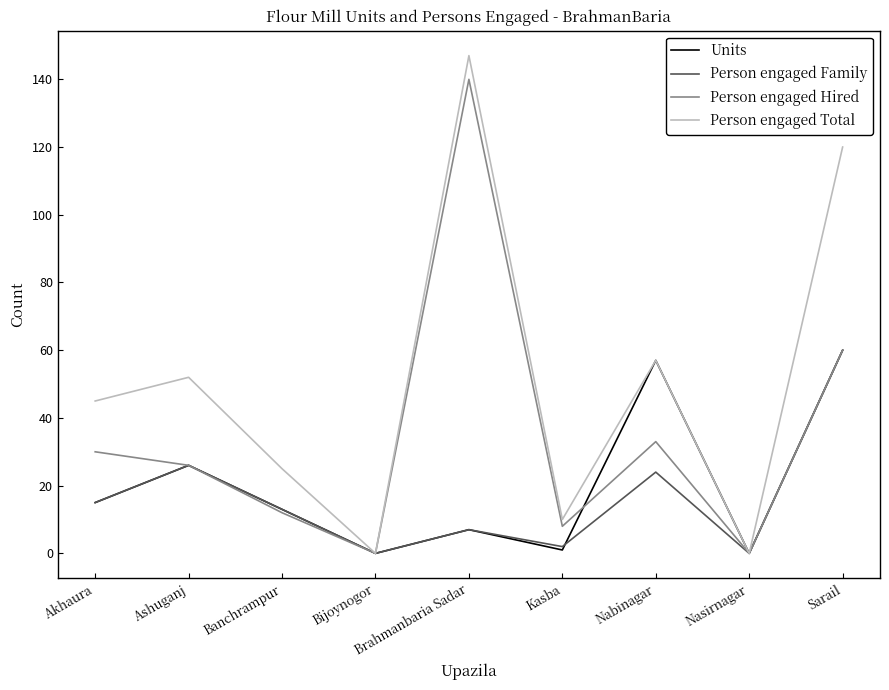

Which series changed the most between Brahmanbaria Sadar and Nabinagar?

Person engaged Hired